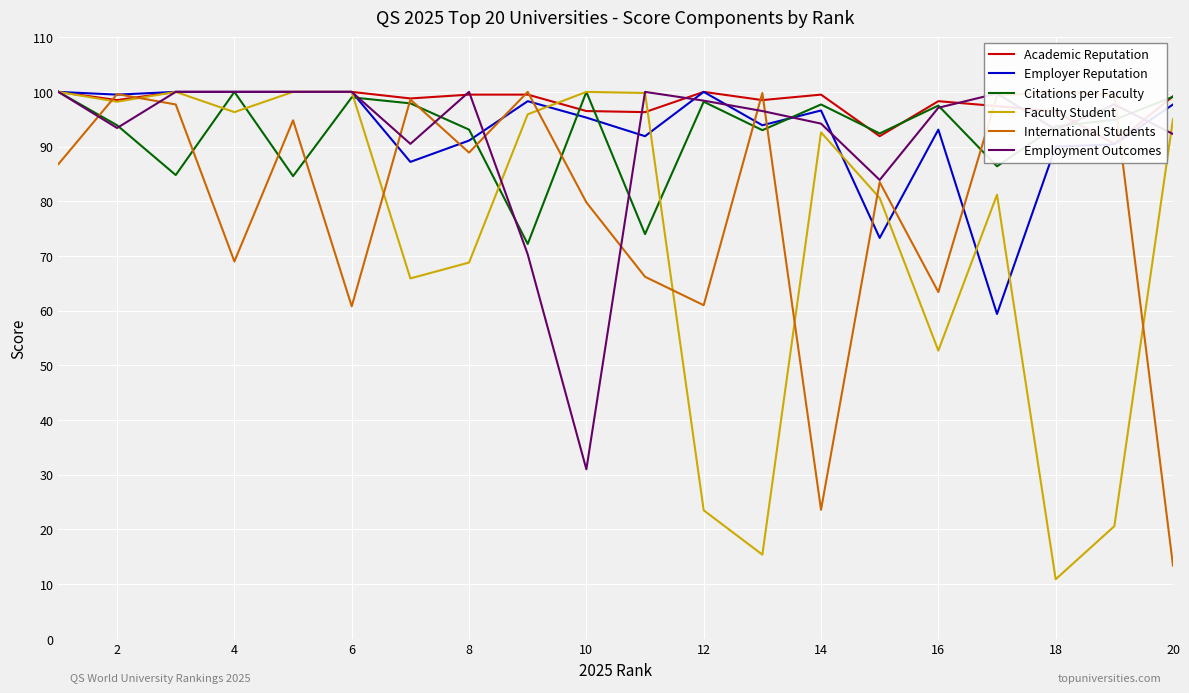

True or false: Academic Reputation has more than 1 points higher than both neighbors.

True